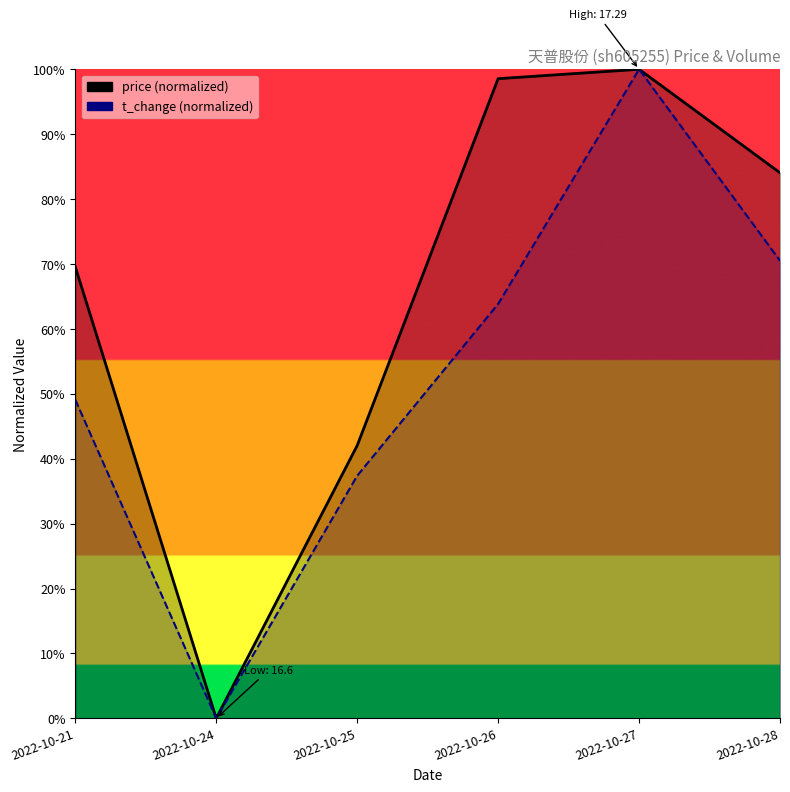

True or false: price has a value of 0.1 at 2022-10-25.

False